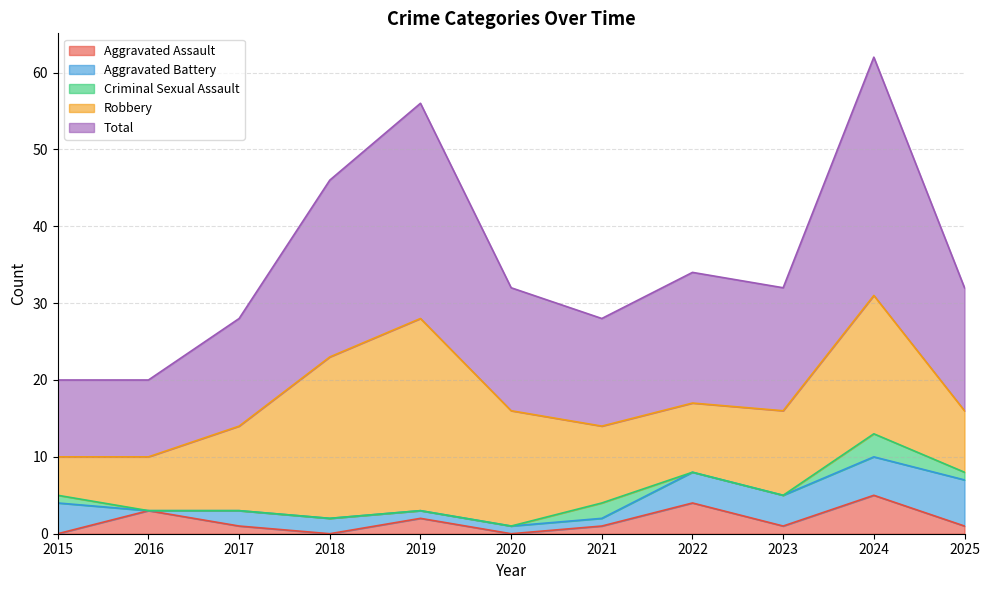

The value of Robbery at 2015 is 5. True or false?

True